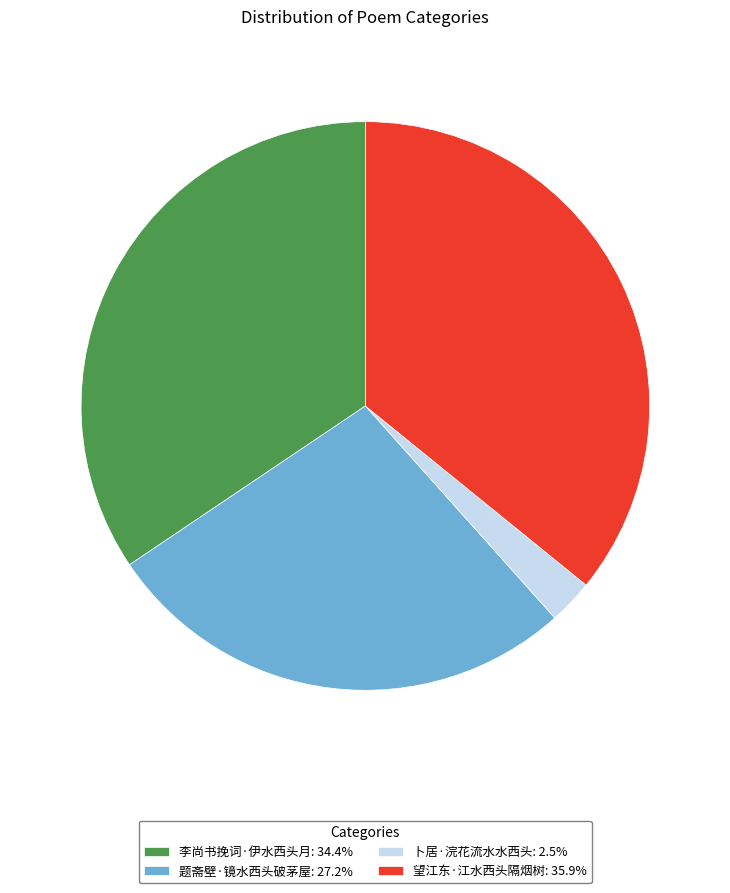

Count the number of slices in the pie.

4